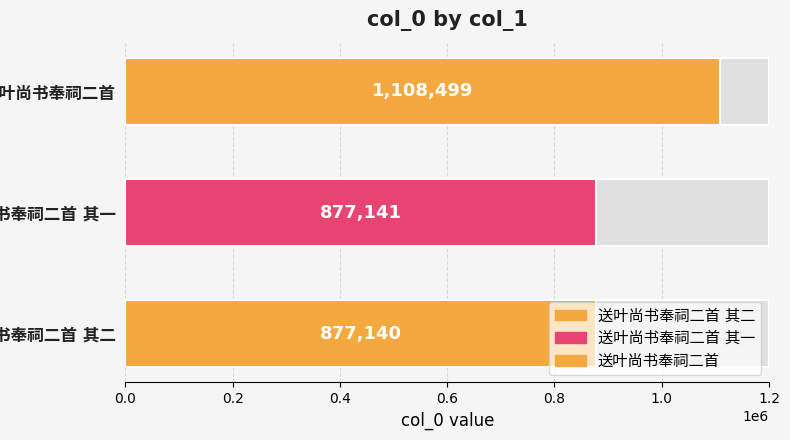

How many data points are less than 877141?

1